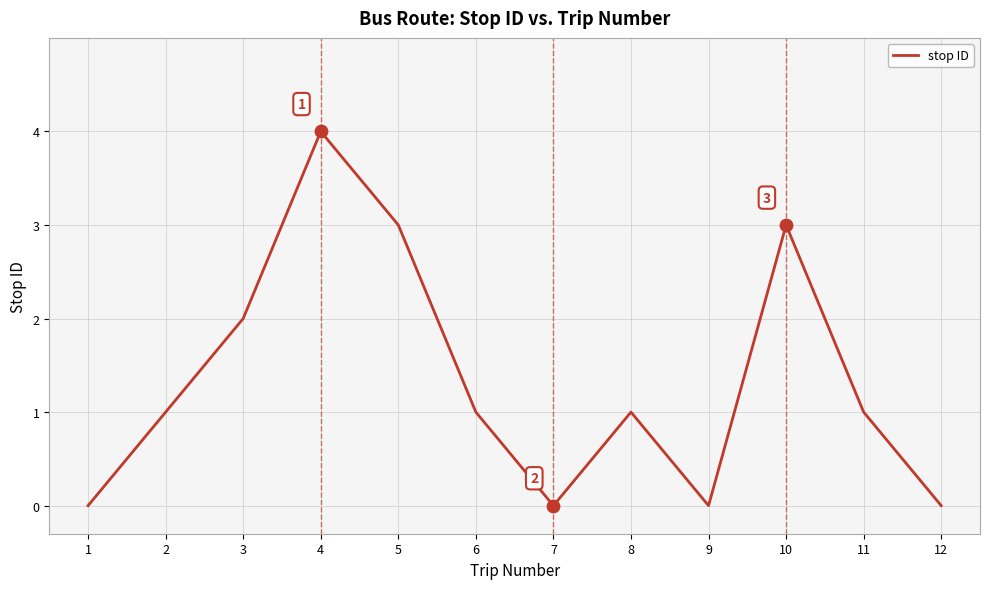

Approximately how many times larger is the value at 8 compared to 2?

1.0